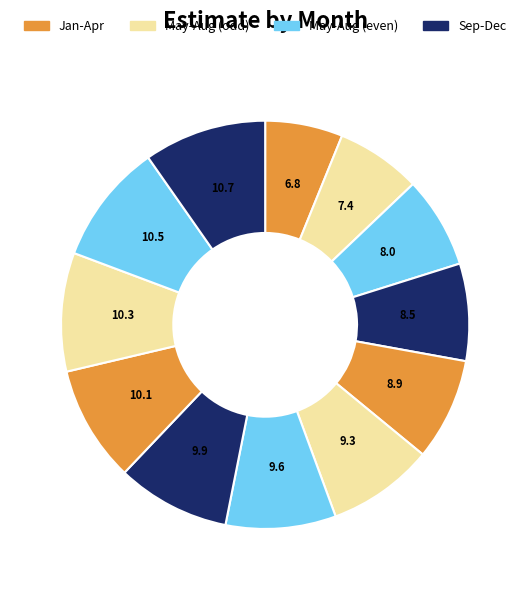

Rank the categories by value from highest to lowest.

12, 11, 10, 9, 8, 7, 6, 5, 4, 3, 2, 1